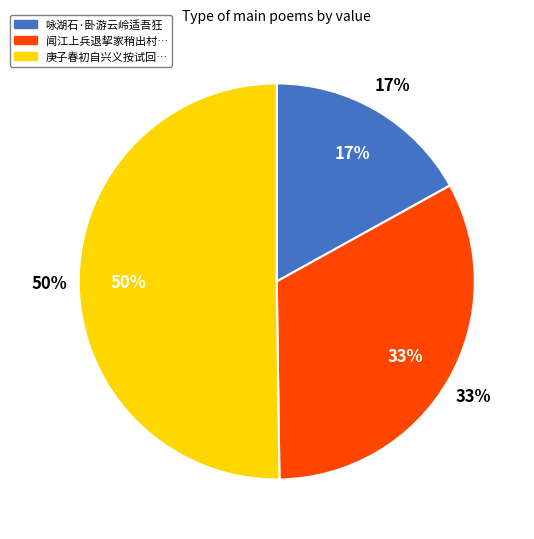

The 咏湖石·卧游云岭适吾狂 slice represents 17% of the pie. True or false?

True